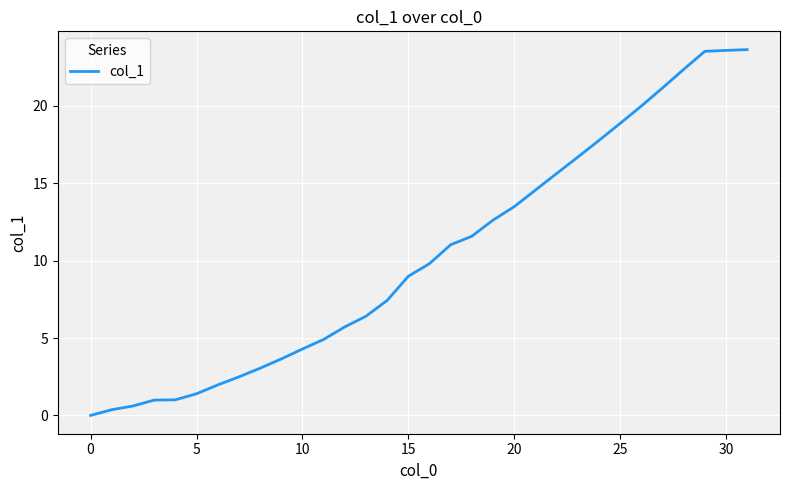

What is the difference between the maximum and minimum values?

23.6